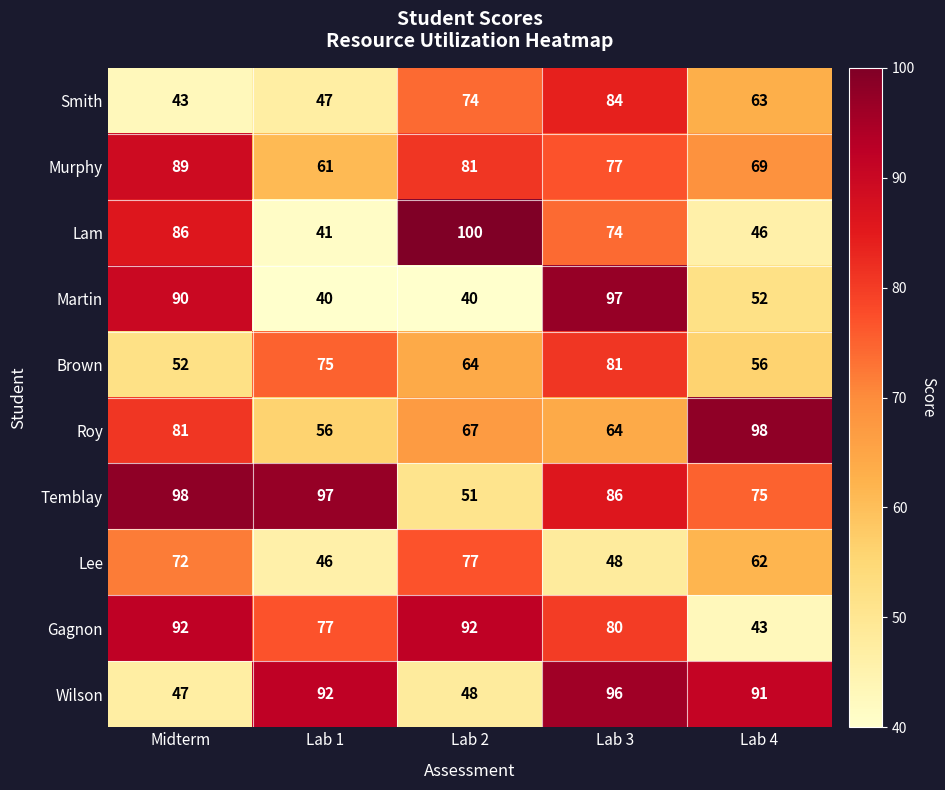

Where is Roy nearest to the value 77?

Midterm